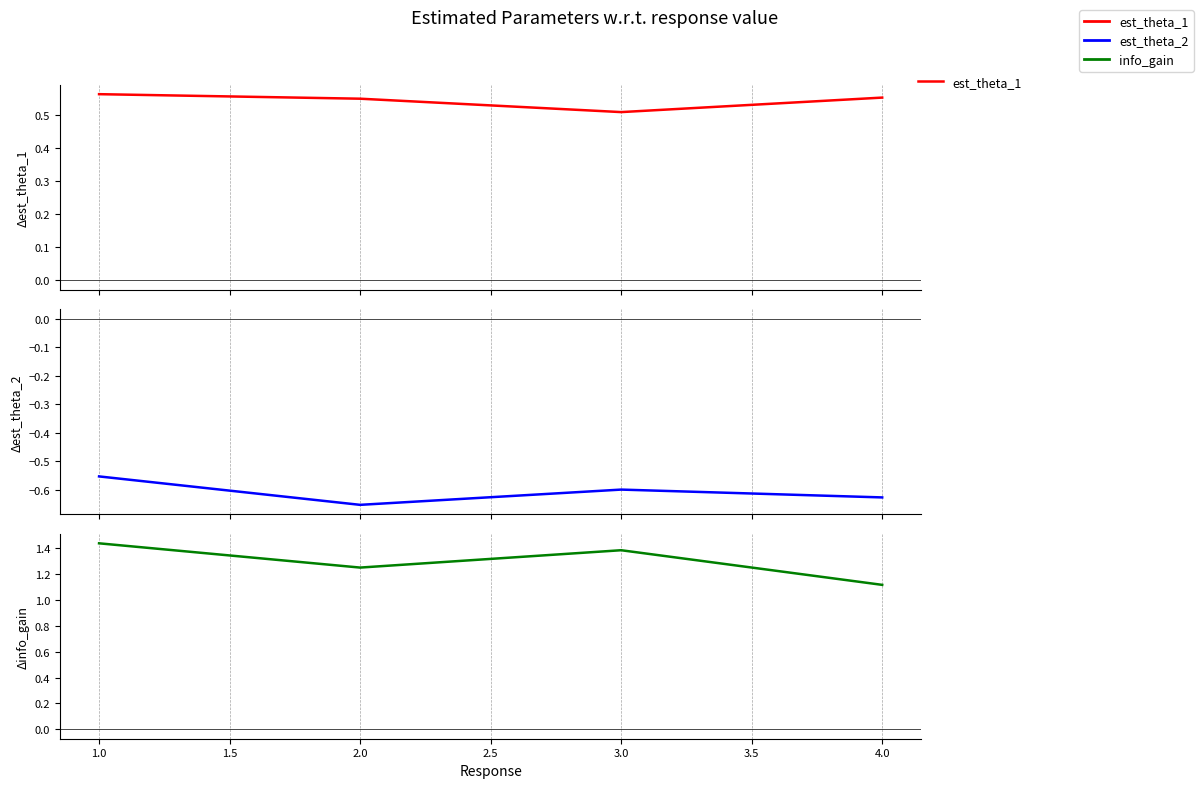

What is the sum of all info_gain values?

5.2